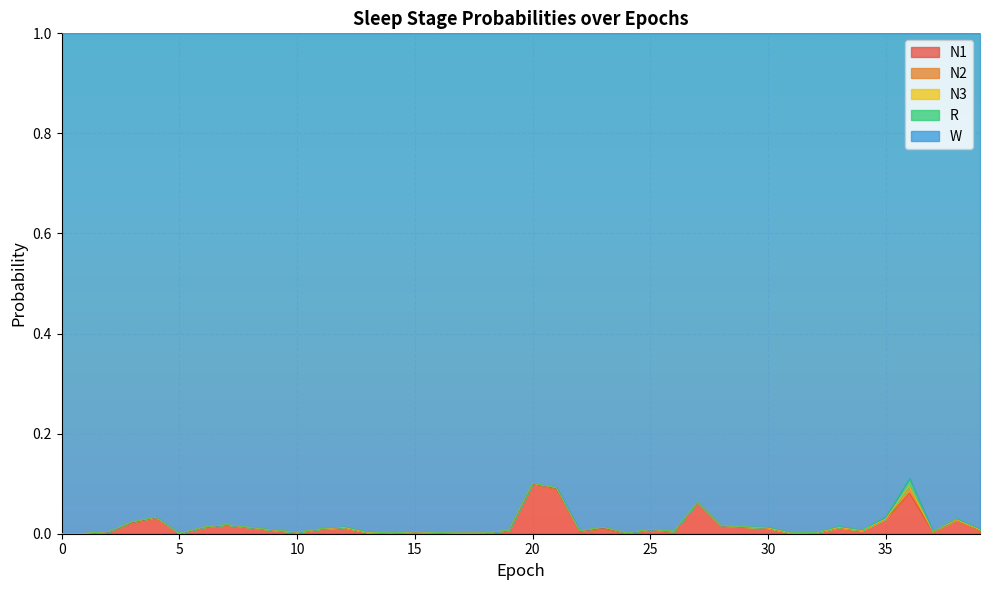

How many lines are shown in the chart?

5